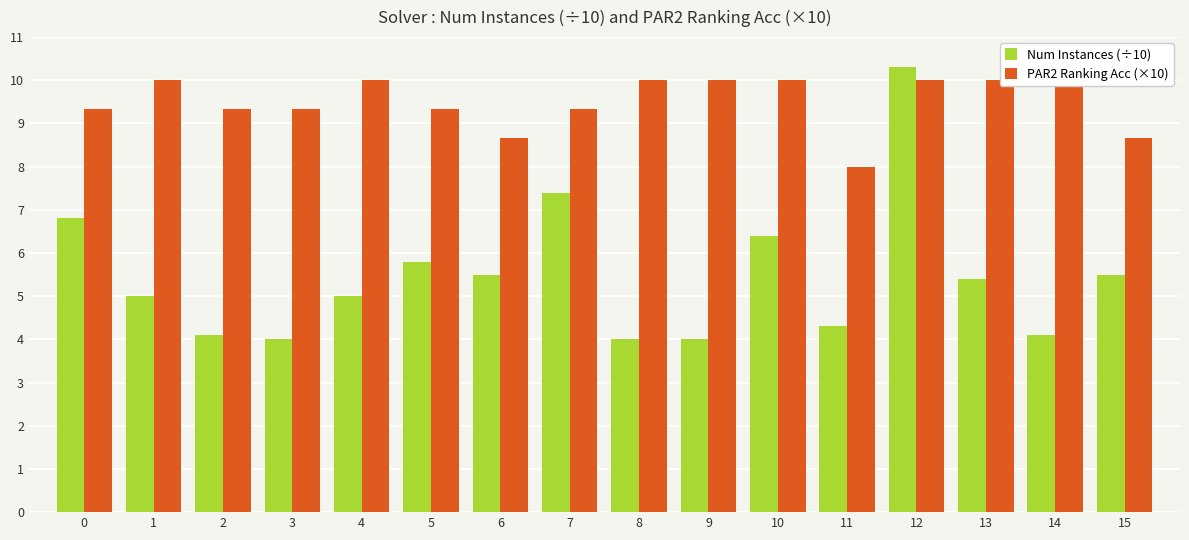

List the series in order of their peak value, highest first.

Num Instances (÷10), PAR2 Ranking Acc (×10)